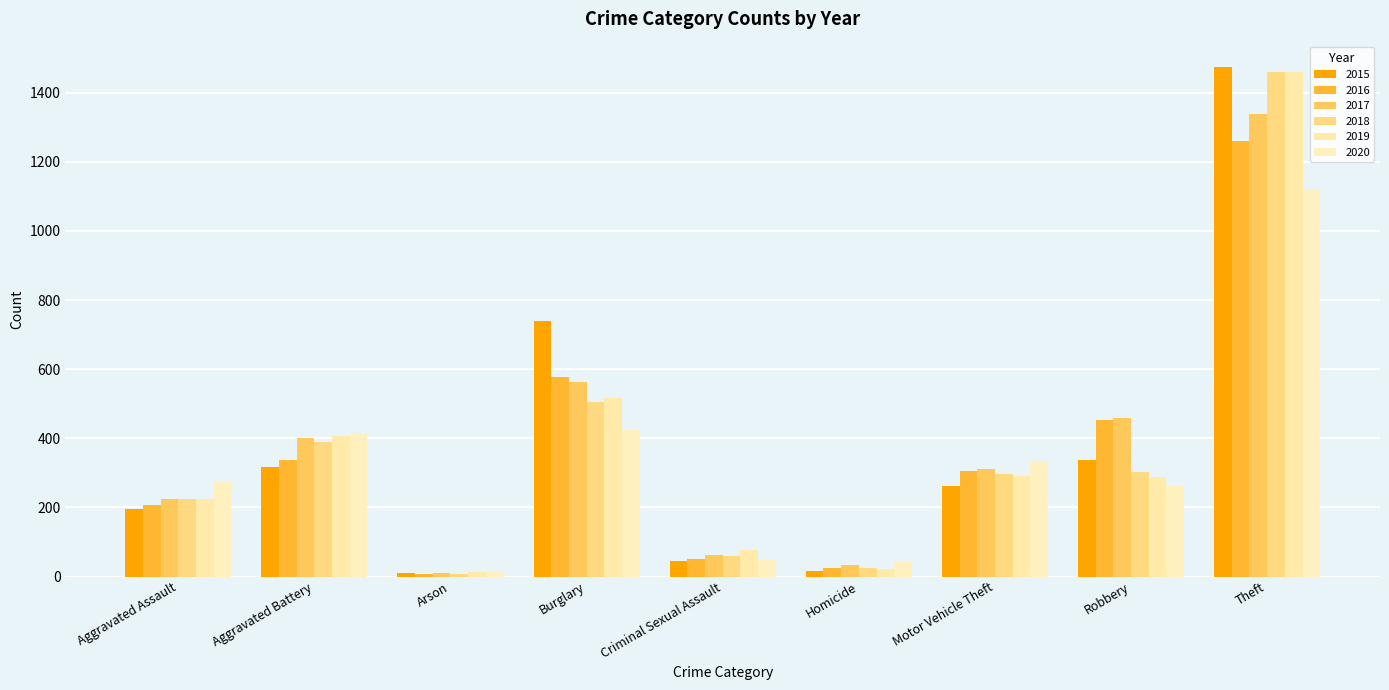

Does the chart contain stacked bars?

No